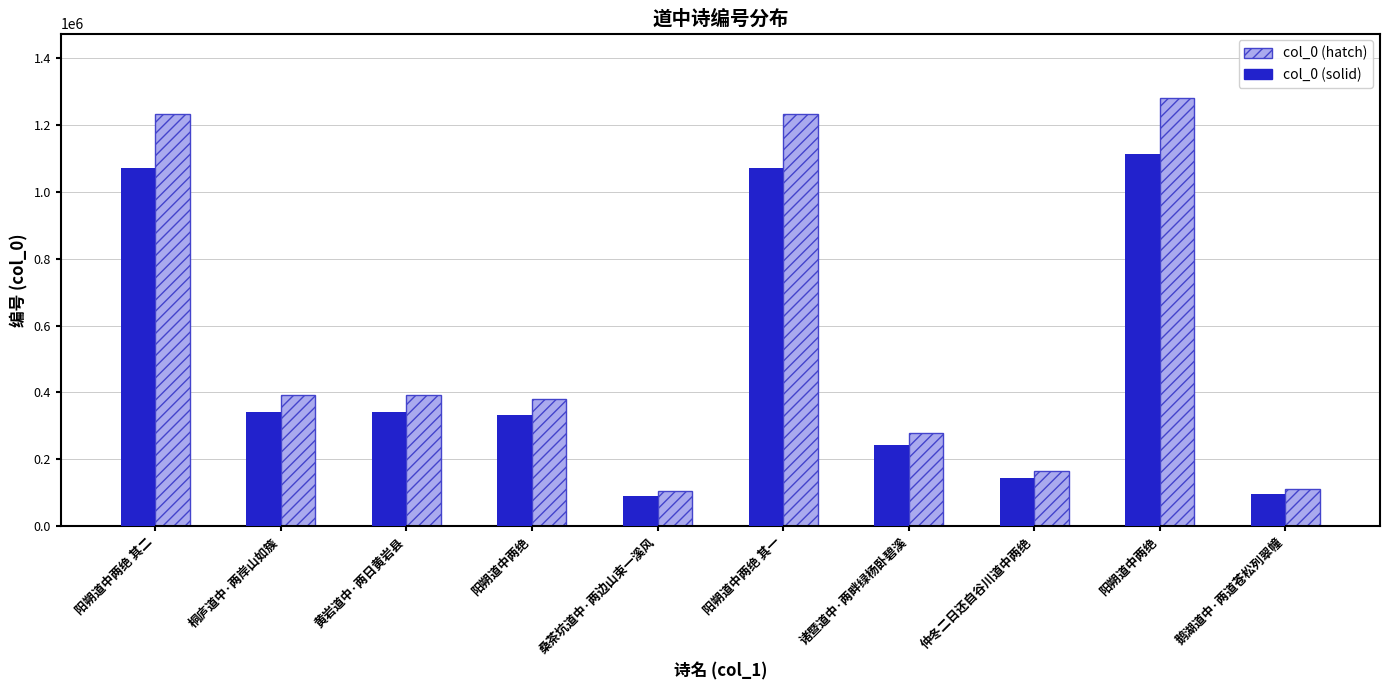

What is the total value across all series at 阳朔道中两绝?

711508.1